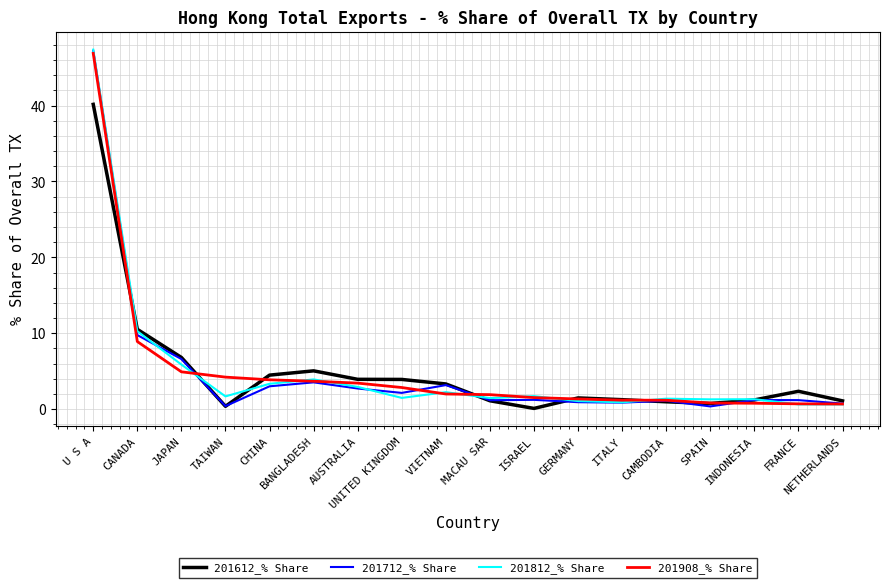

In 201712_% Share, how many points are higher than both neighbors (excluding endpoints)?

5